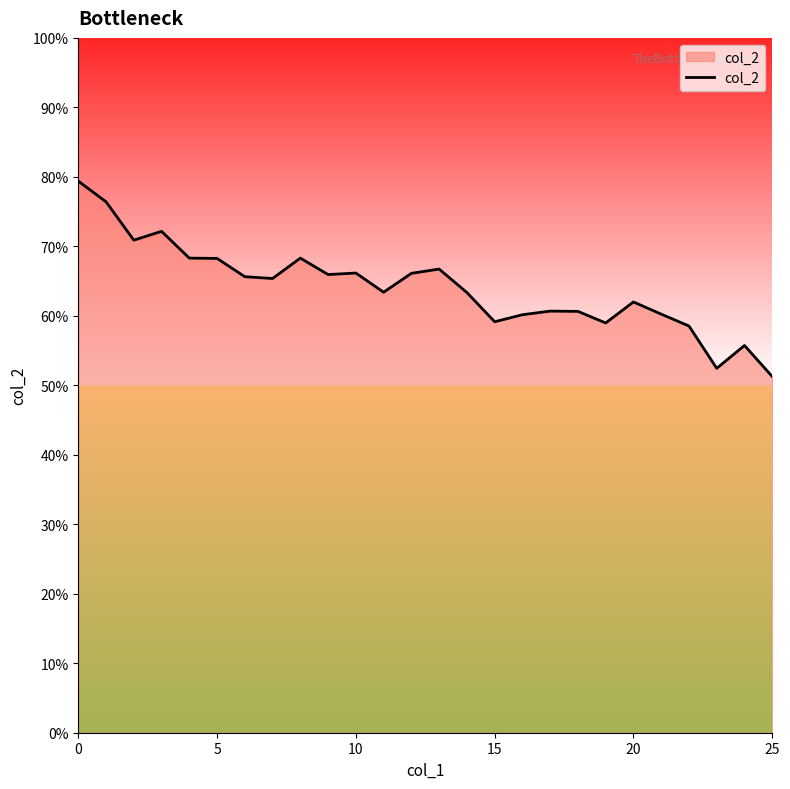

Is this an area chart (filled region under the line)?

Yes